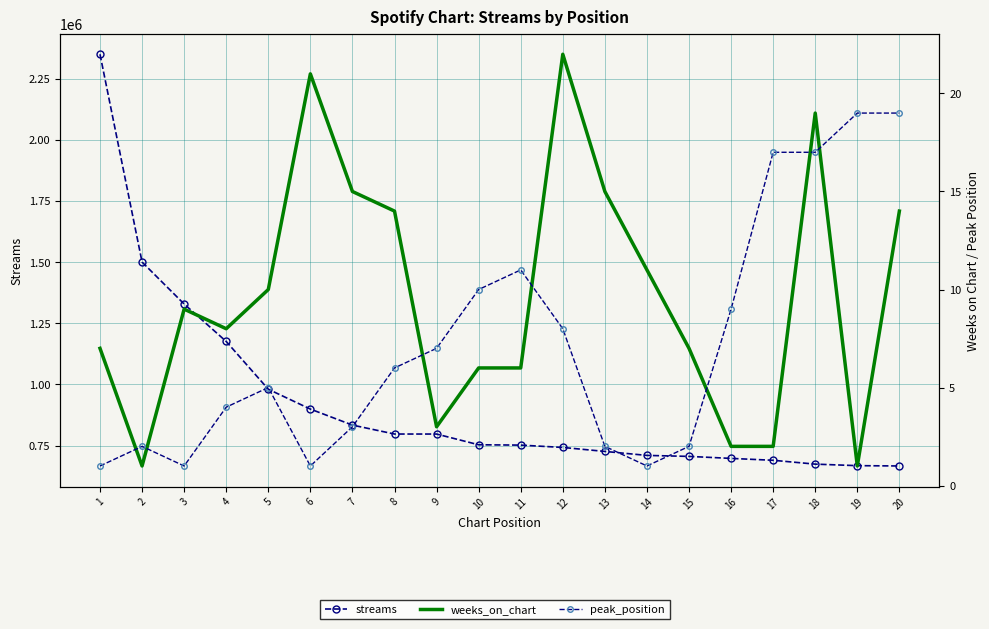

What is the maximum value for peak_position?

19